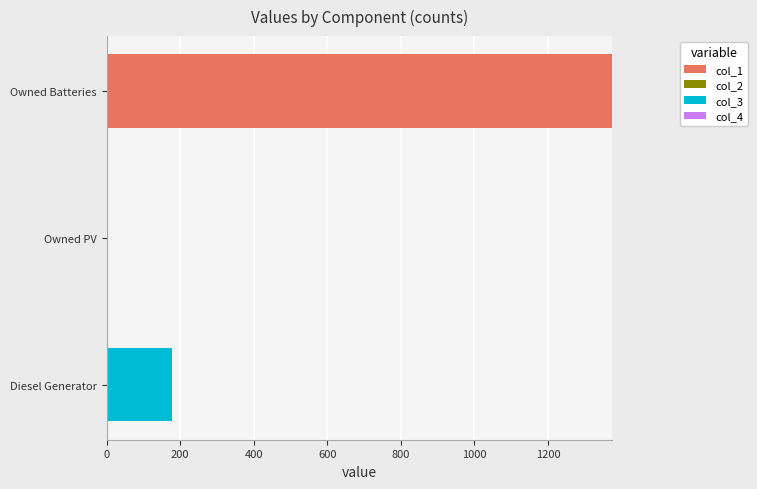

At which category is the sum across all series the highest?

Owned Batteries